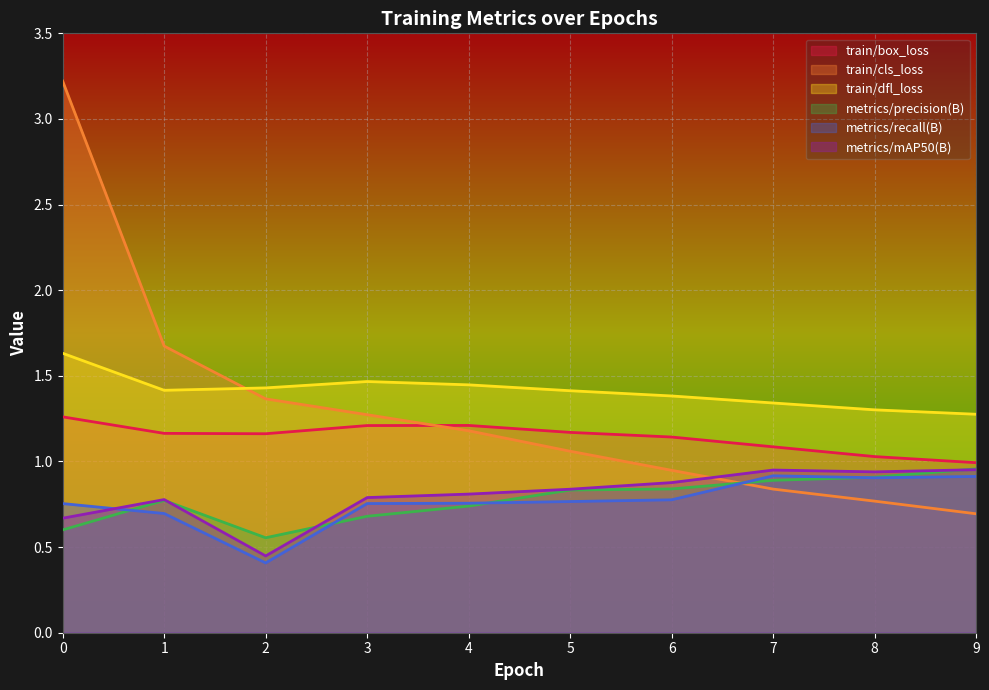

How many lines are shown in the chart?

6